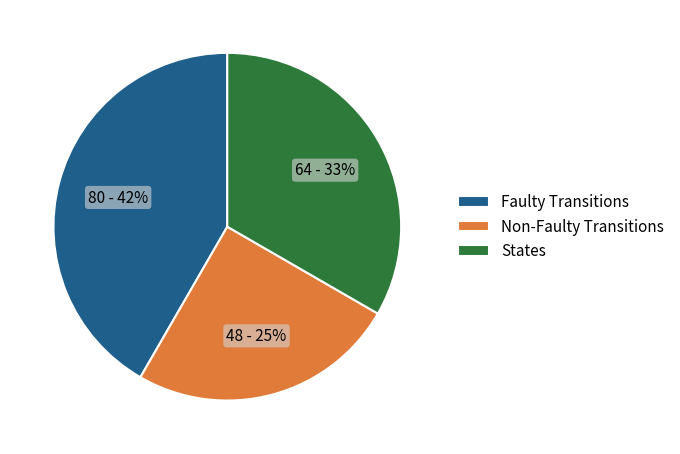

To the nearest percent, what is the average slice percentage?

33%